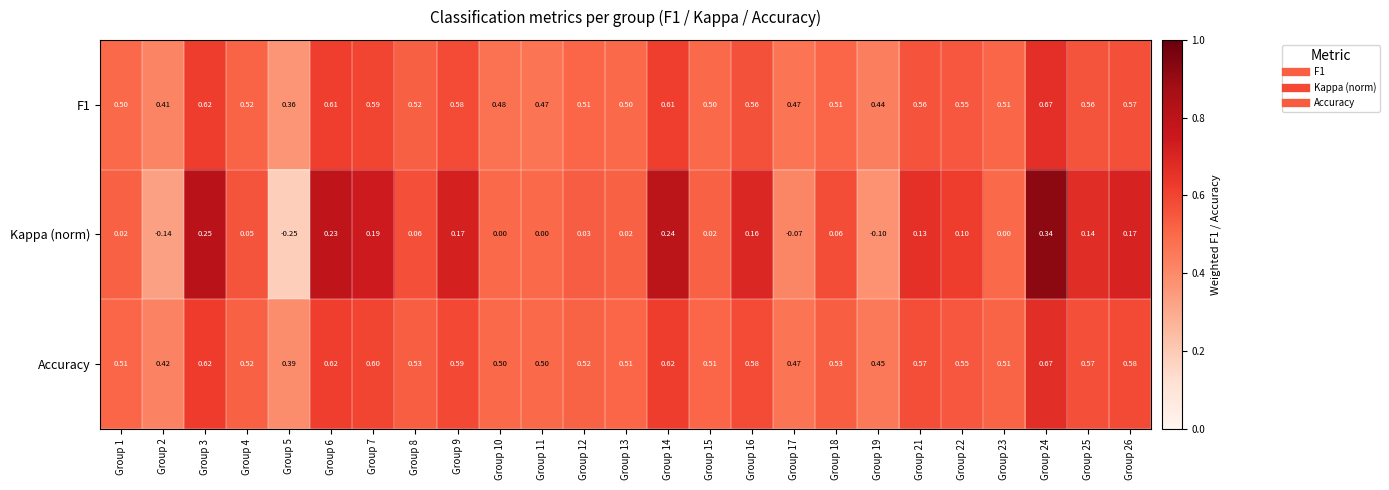

Which series has the largest range (max minus min)?

Kappa (norm)